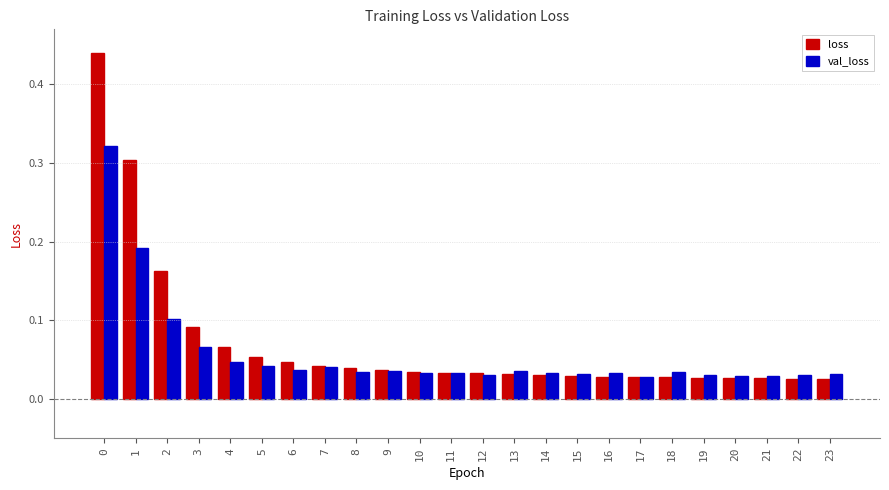

True or false: loss has a value of 0.0 at 5.

False